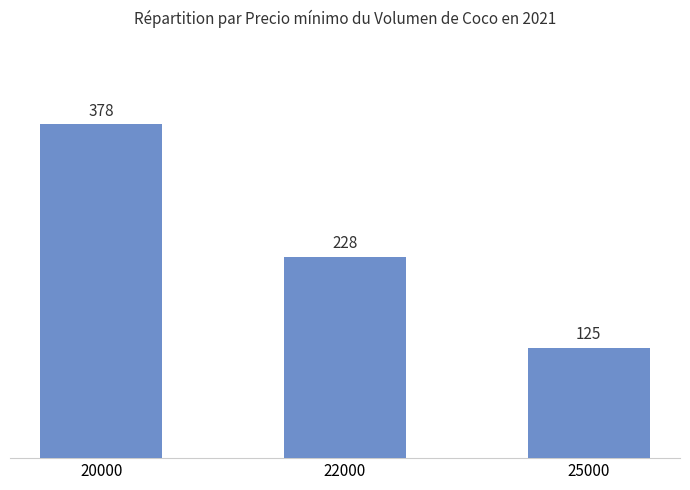

What value does the data have at 22000?

228